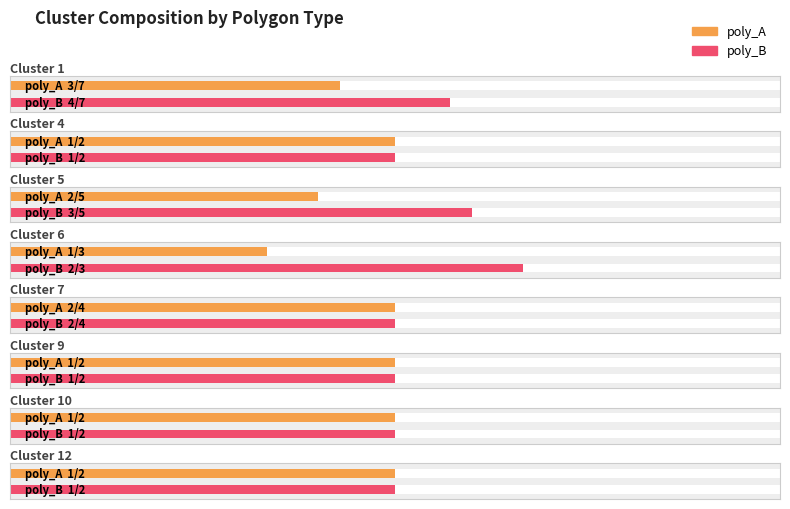

At how many categories does at least one series exceed 3?

1